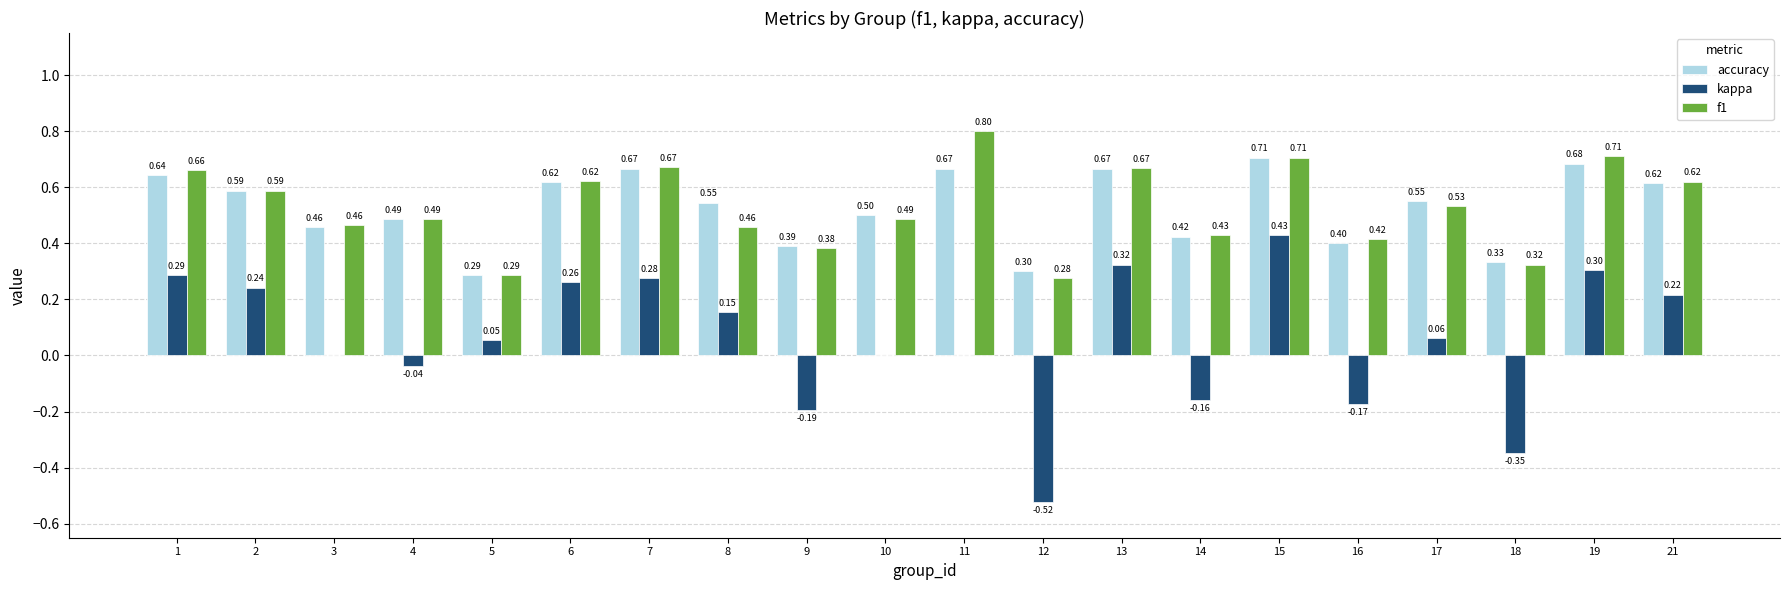

How many groups of bars are there?

20